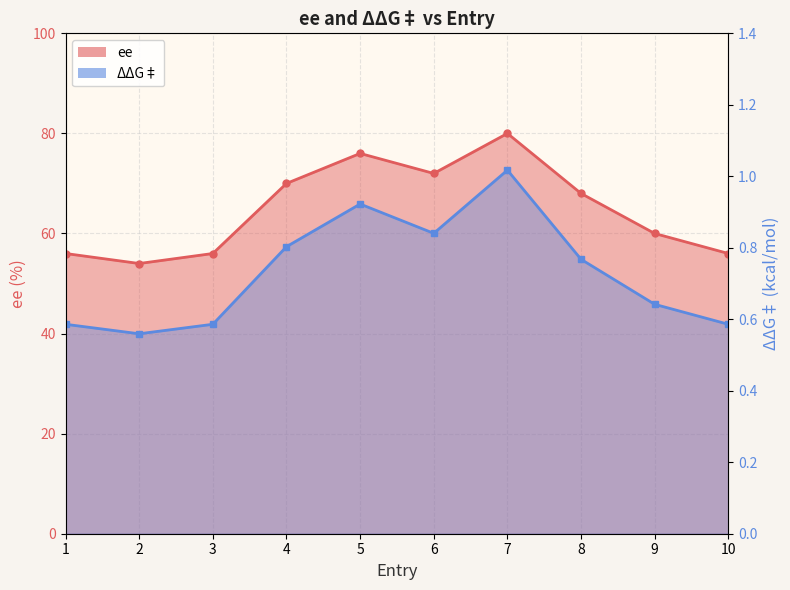

What is the sum of the ee values at 4 and 10?

126.0